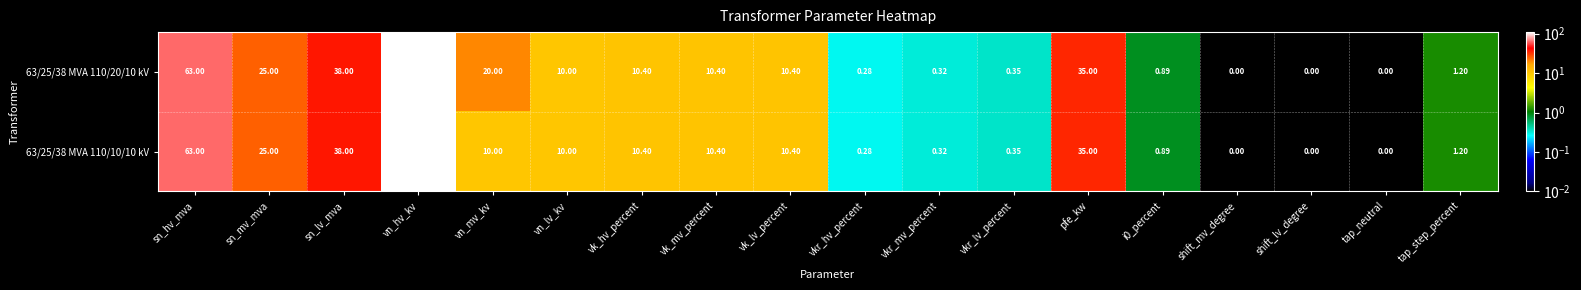

At which label is 63/25/38 MVA 110/10/10 kV closest to 55?

sn_hv_mva